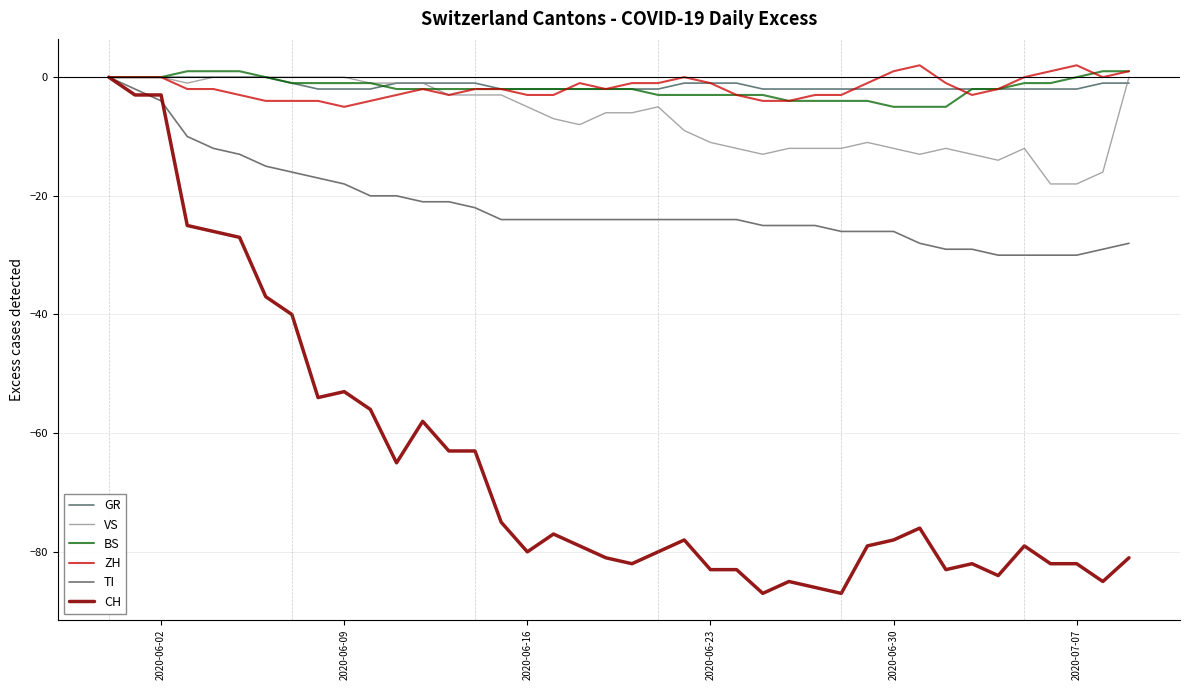

What are all the series names shown in the legend?

GR, VS, BS, ZH, TI, CH